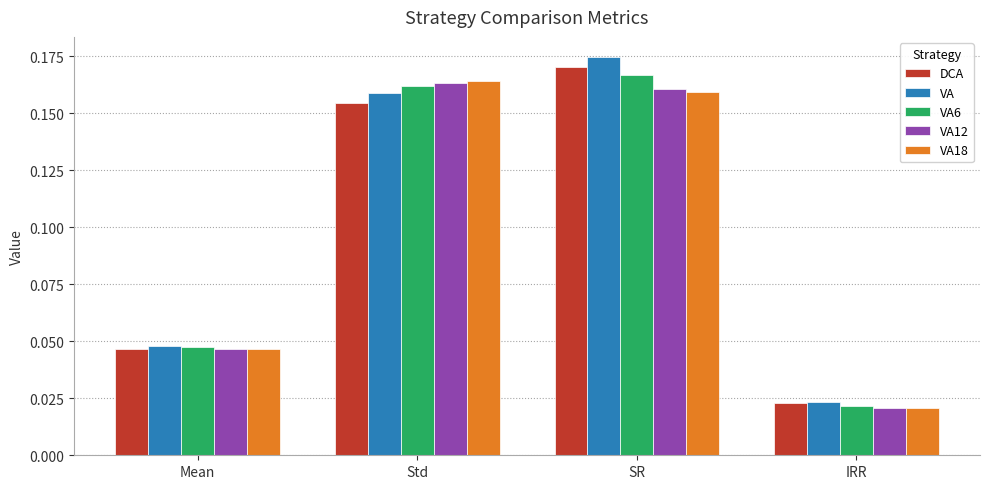

Rank the categories by DCA value from lowest to highest.

IRR, Mean, Std, SR